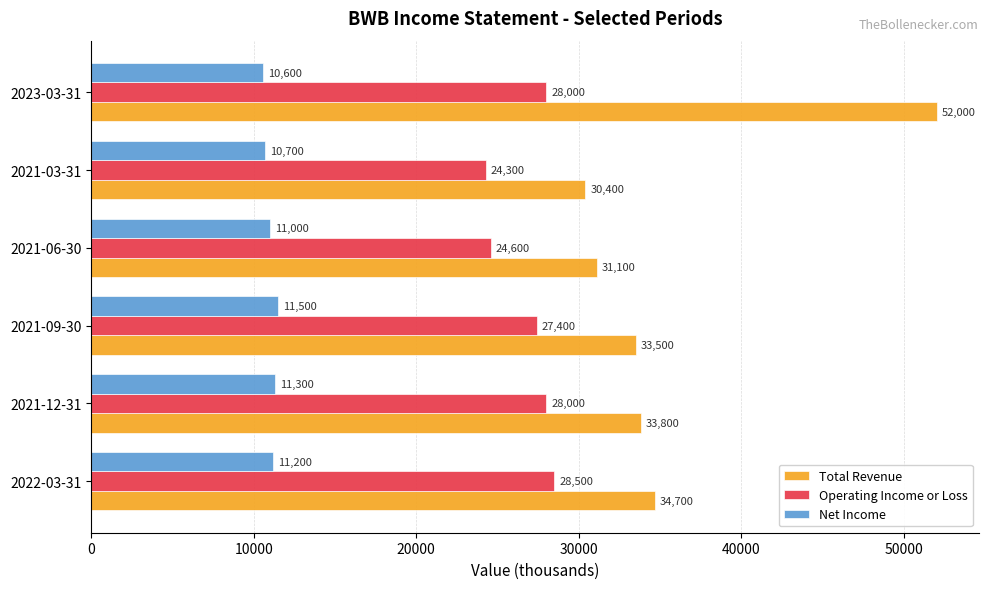

Which series has the largest total across all categories?

Total Revenue